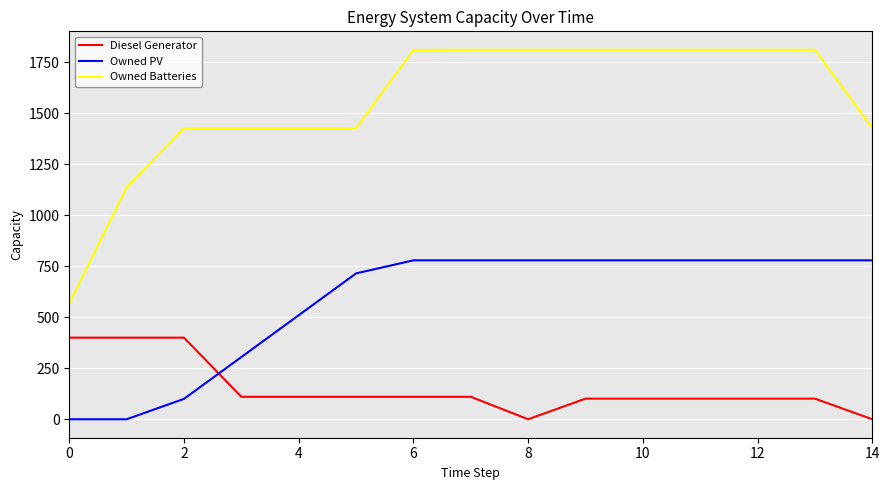

What are all the series names shown in the legend?

Diesel Generator, Owned PV, Owned Batteries